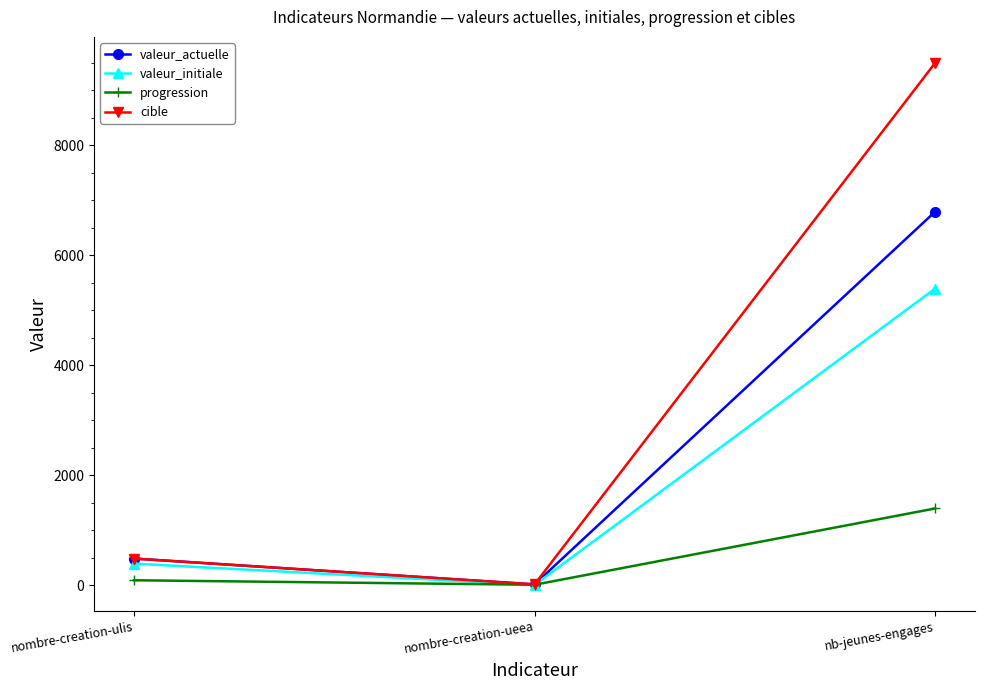

Reading left to right, what are all the values shown in this chart?

valeur_actuelle: 488	18	6794
valeur_initiale: 395	7	5396
progression: 93	11	1398
cible: 487	18	9498